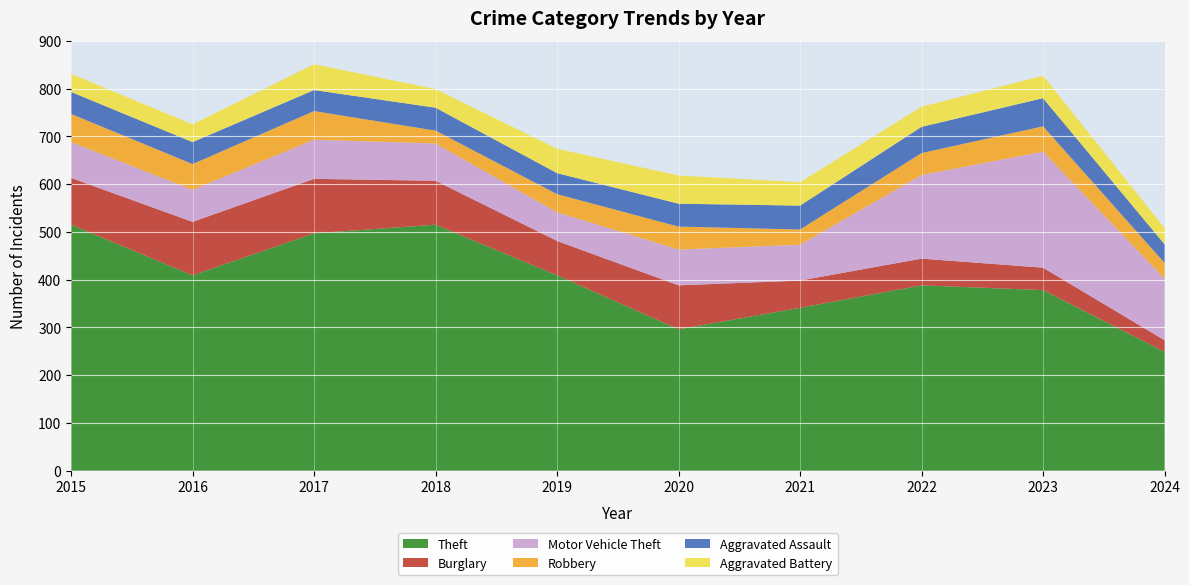

Reading left to right, list all the values displayed in this chart.

Theft: 515	409	497	515	409	296	341	388	378	249
Burglary: 98	112	114	92	72	92	57	56	47	24
Motor Vehicle Theft: 75	67	82	78	60	75	75	175	243	129
Robbery: 59	54	60	27	38	48	32	46	53	33
Aggravated Assault: 46	46	44	48	44	48	50	55	59	39
Aggravated Battery: 38	37	54	39	51	59	49	42	47	34